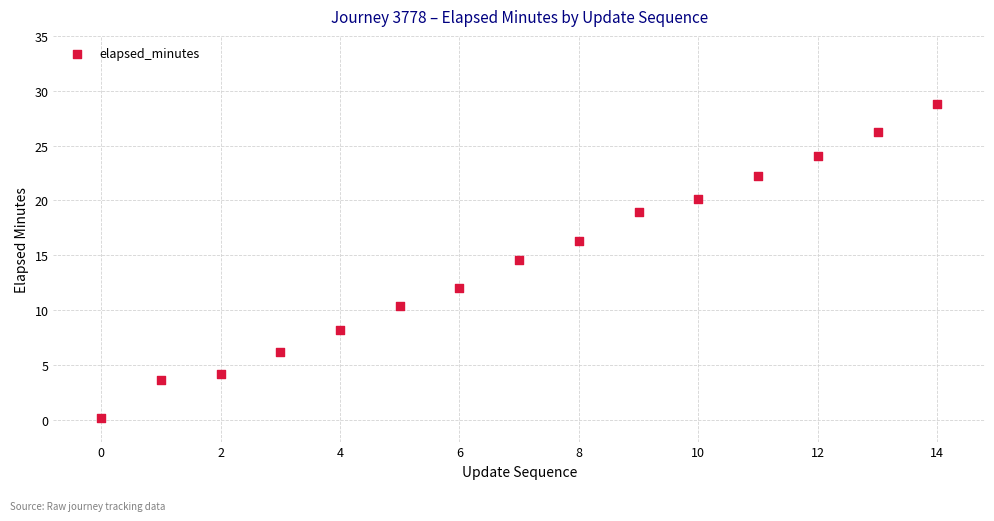

What Y value in the scatter plot is closest to 14?

14.6